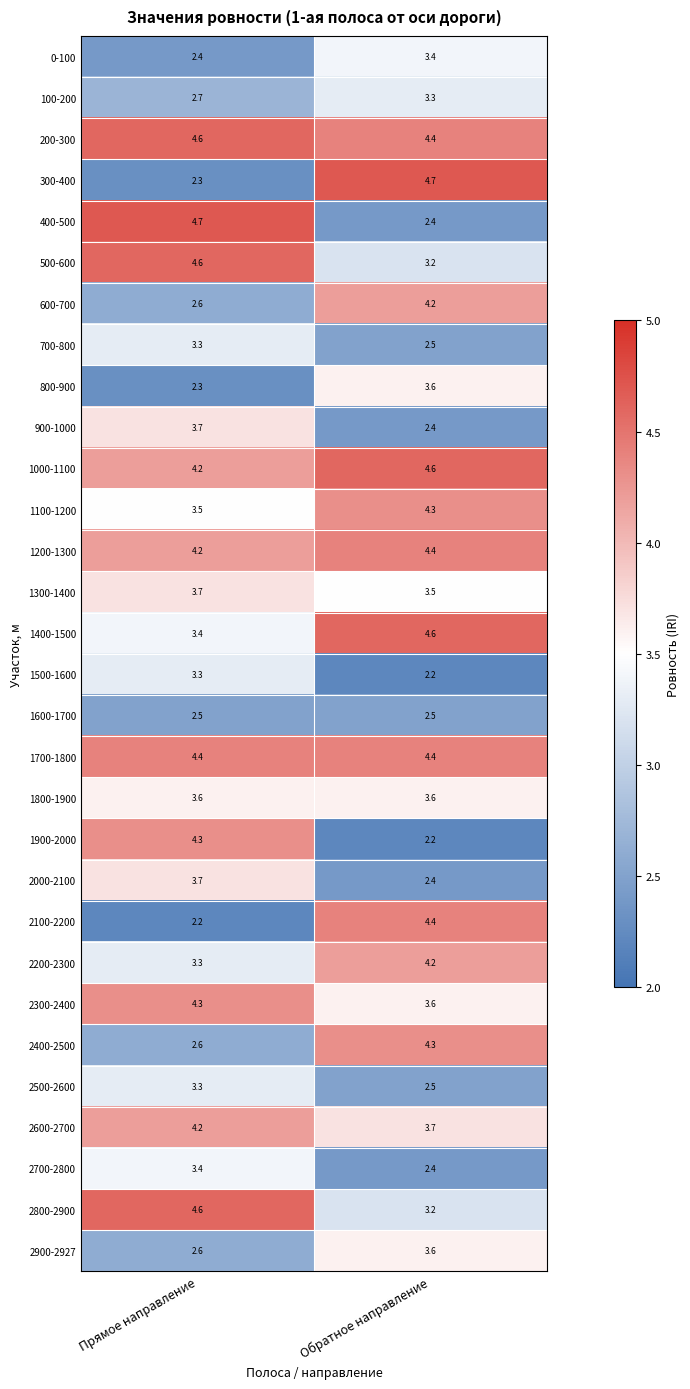

The 1000-1100 series shows 4.6 at Обратное направление. True or false?

True